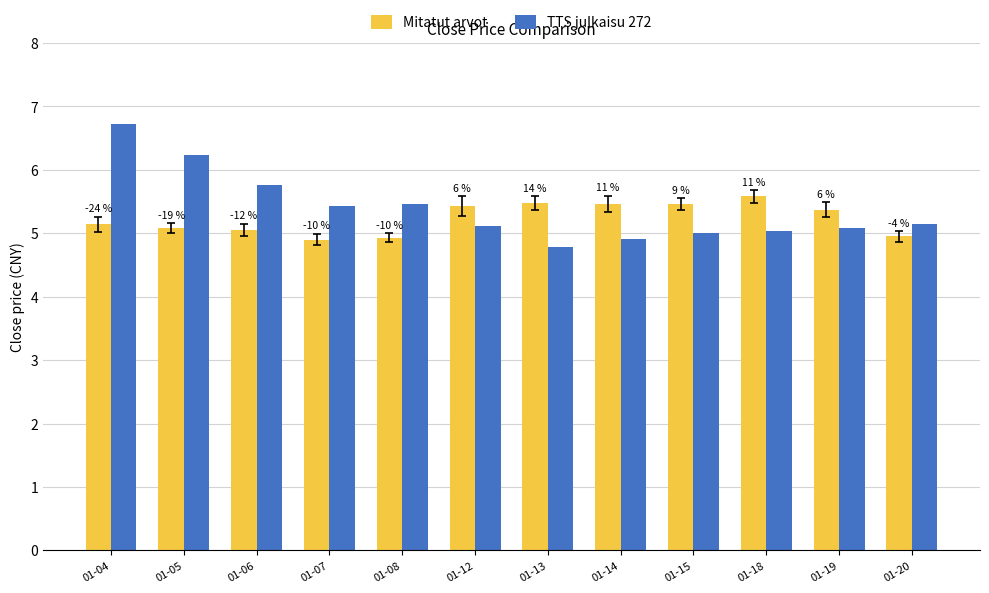

How many bars are there in each group?

2